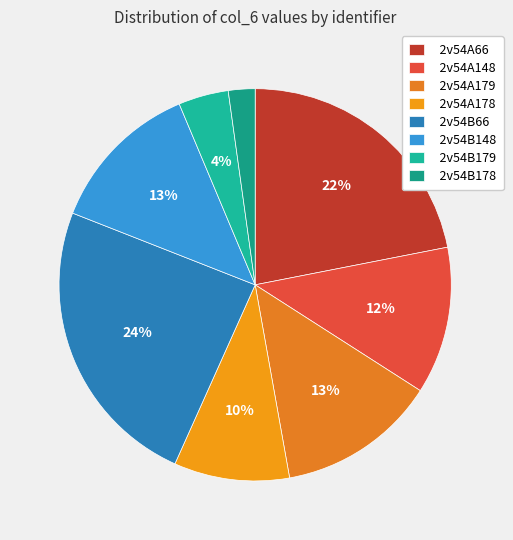

Is 2v54B148 the majority of the pie?

No